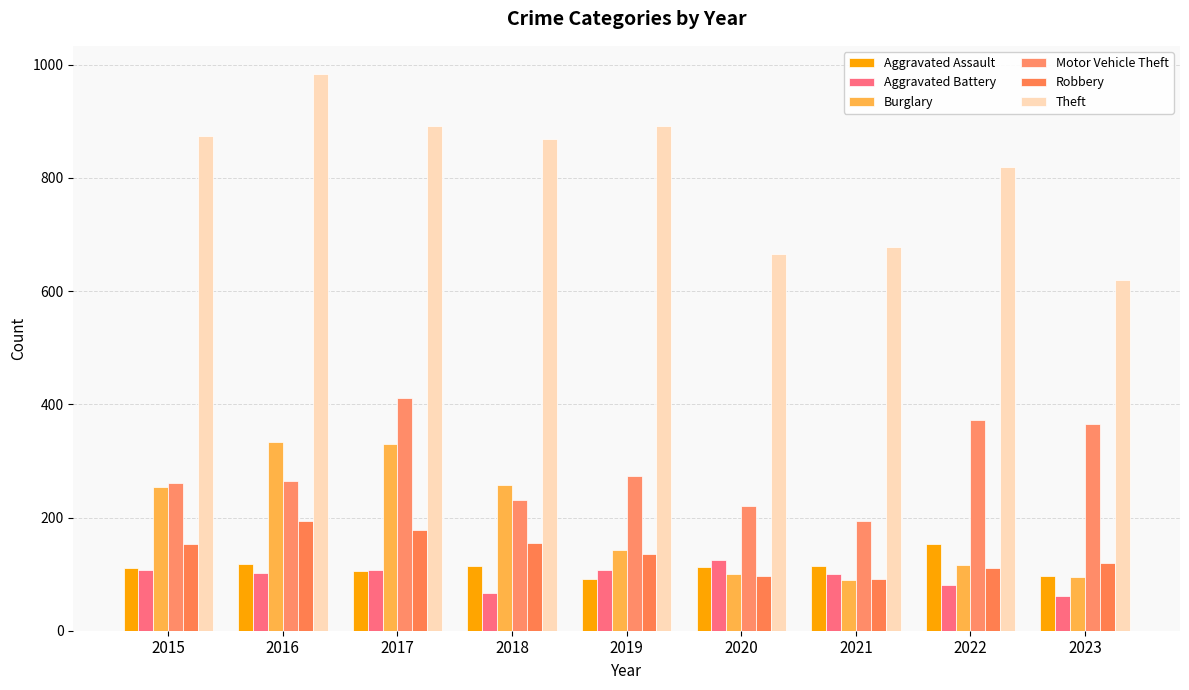

At which category does the chart reach its peak across all series?

2016